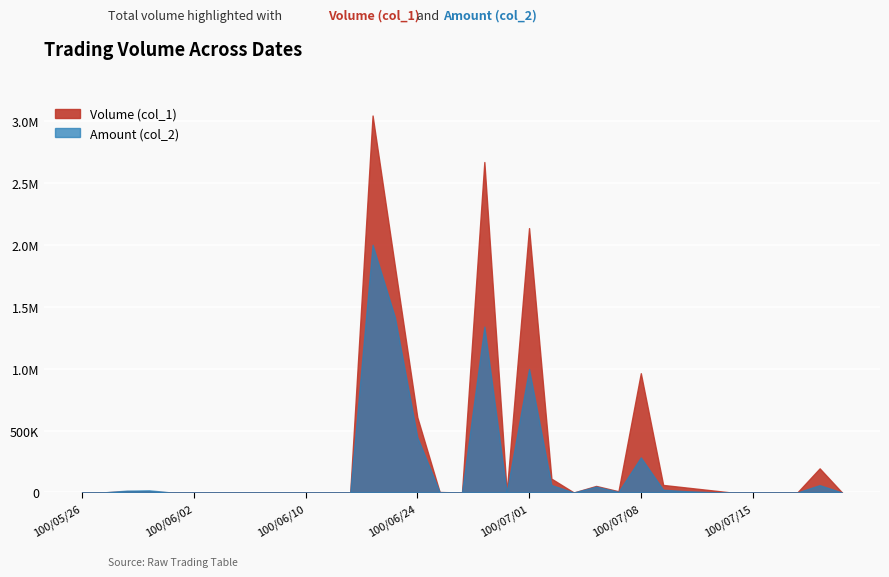

What is the greatest value displayed?

3047000